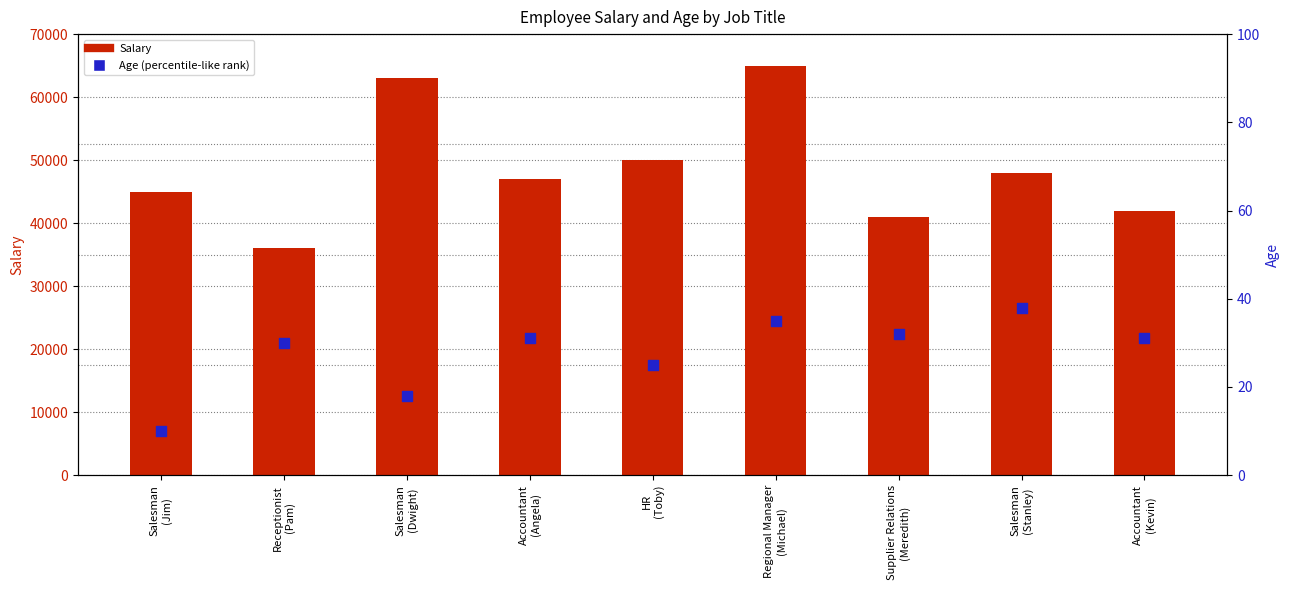

What is the total value across all series at Accountant
(Angela)?

47031